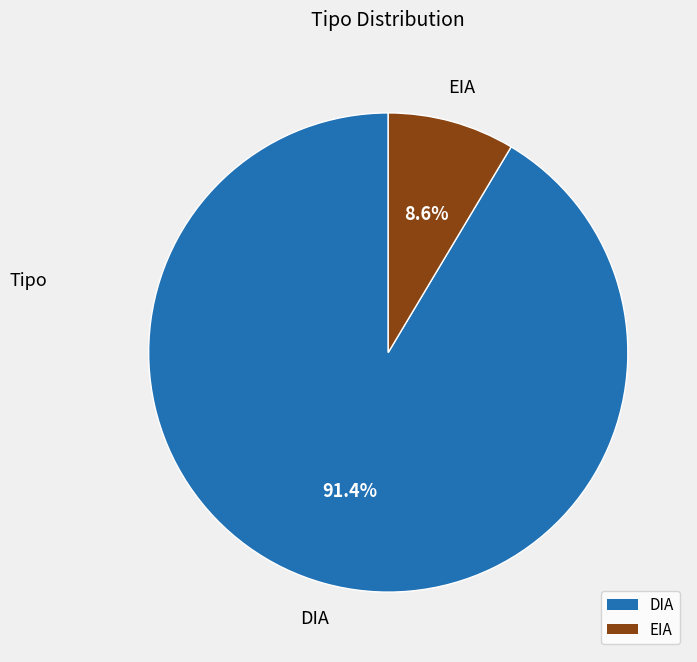

Rank the categories by value from highest to lowest.

DIA, EIA